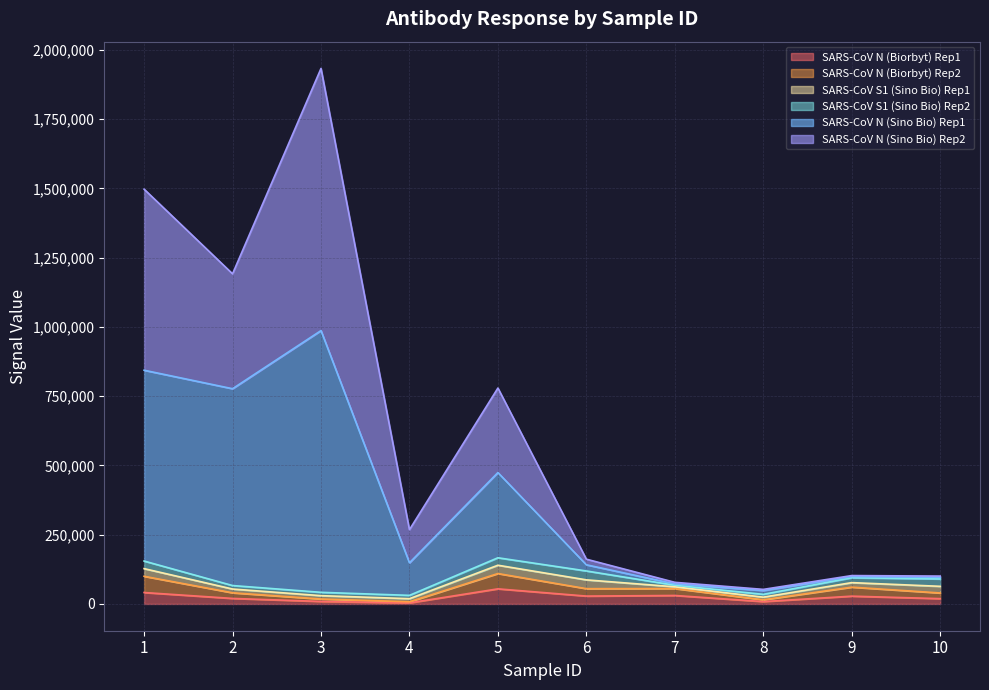

At which category is the sum across all series the highest?

3